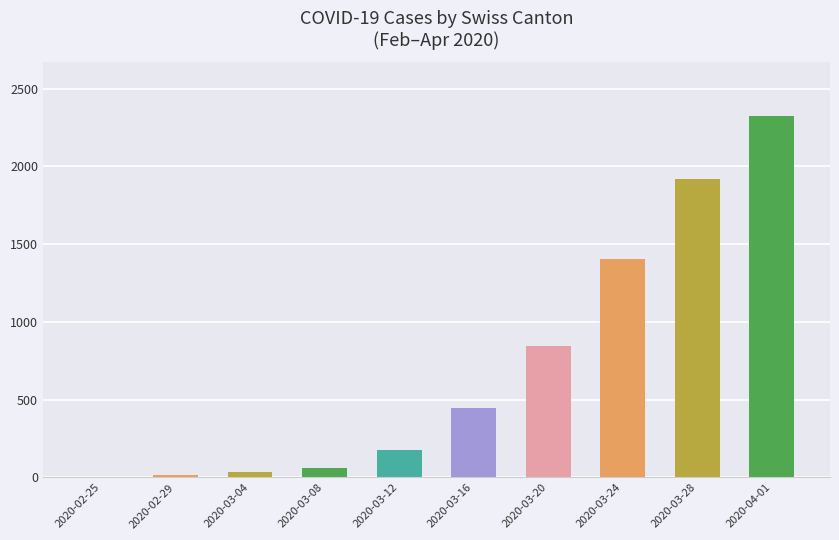

The value at 2020-03-24 is 1403. True or false?

True